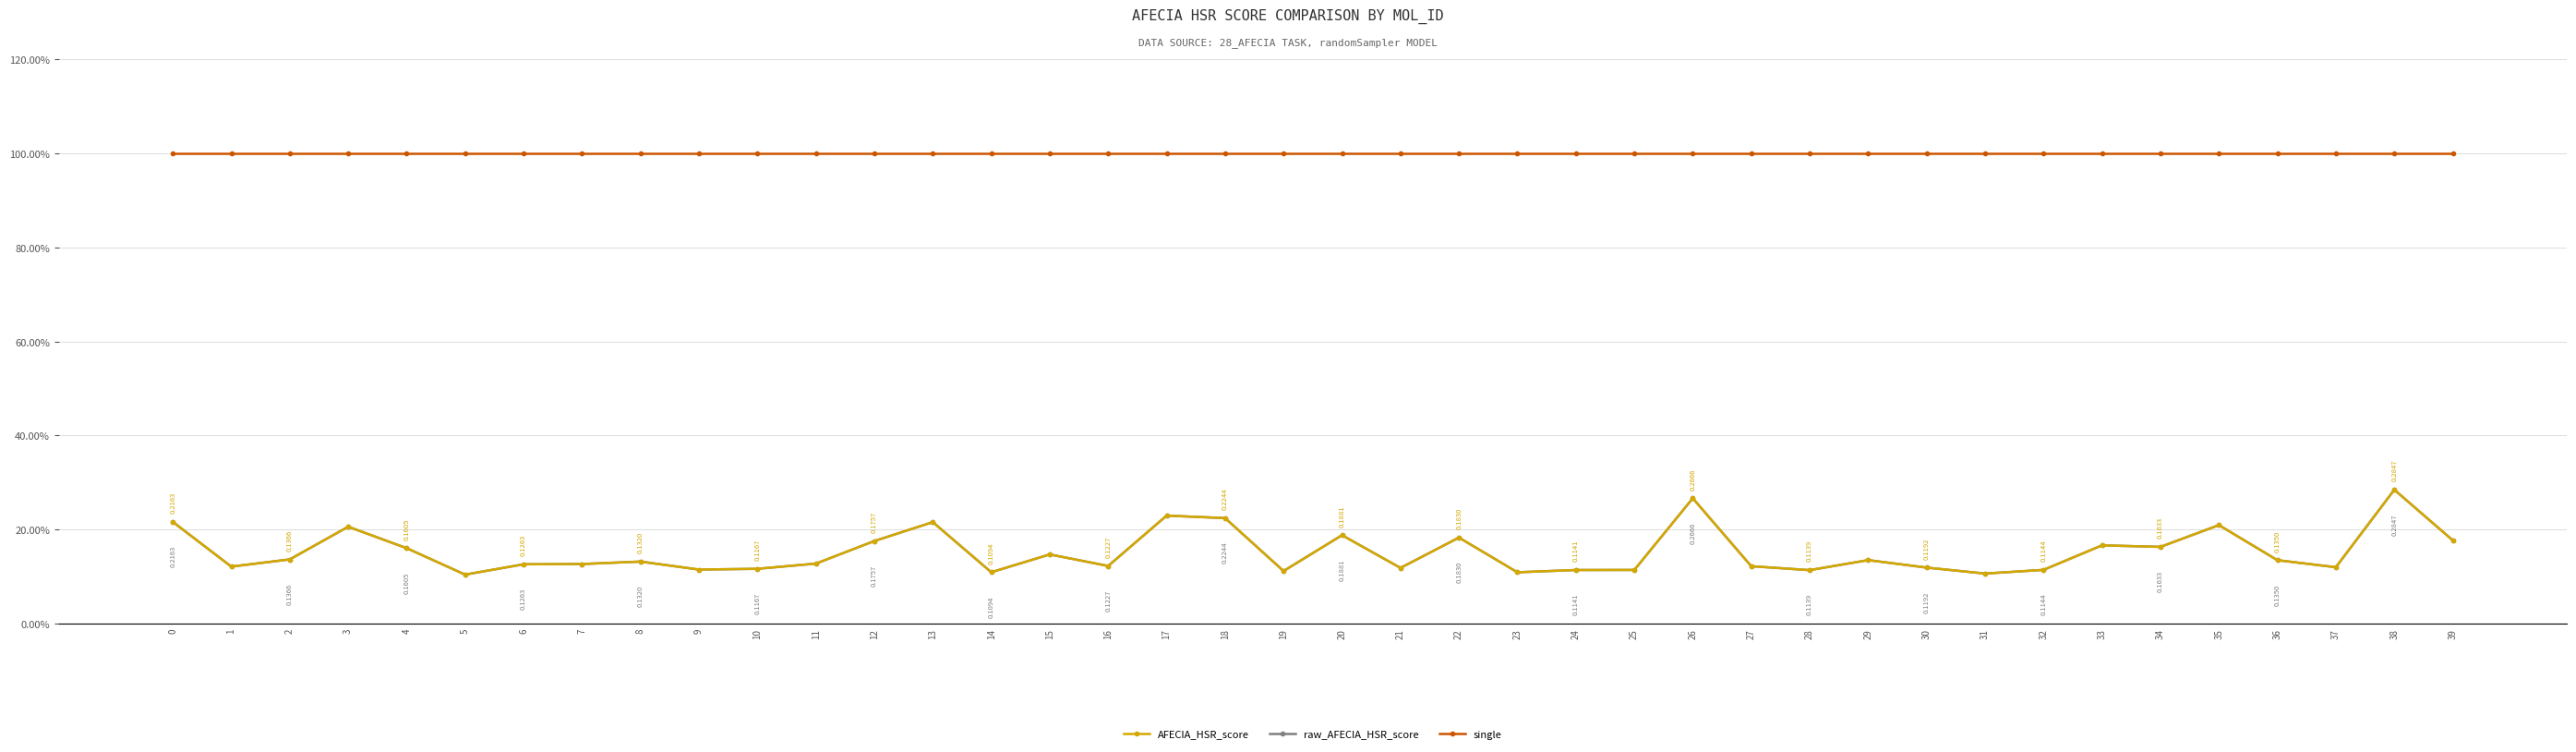

True or false: AFECIA_HSR_score has a value of 0.2 at 27.

False